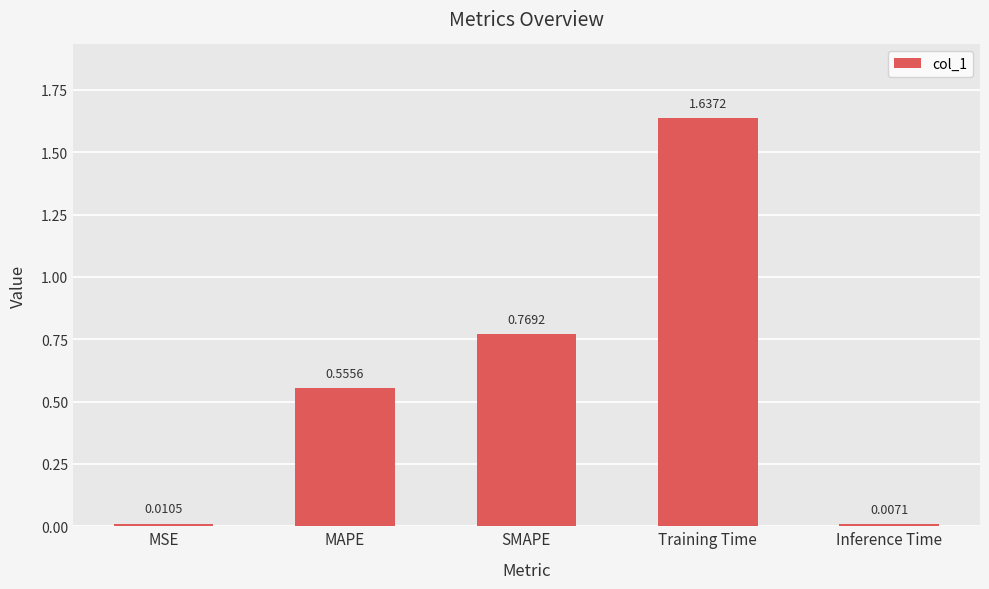

Between MAPE and Training Time, which is larger?

Training Time